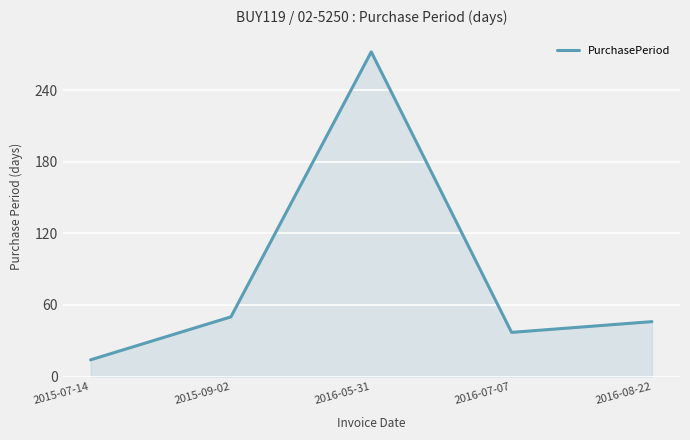

The chart shows a value of 455 at 2016-05-31. True or false?

False